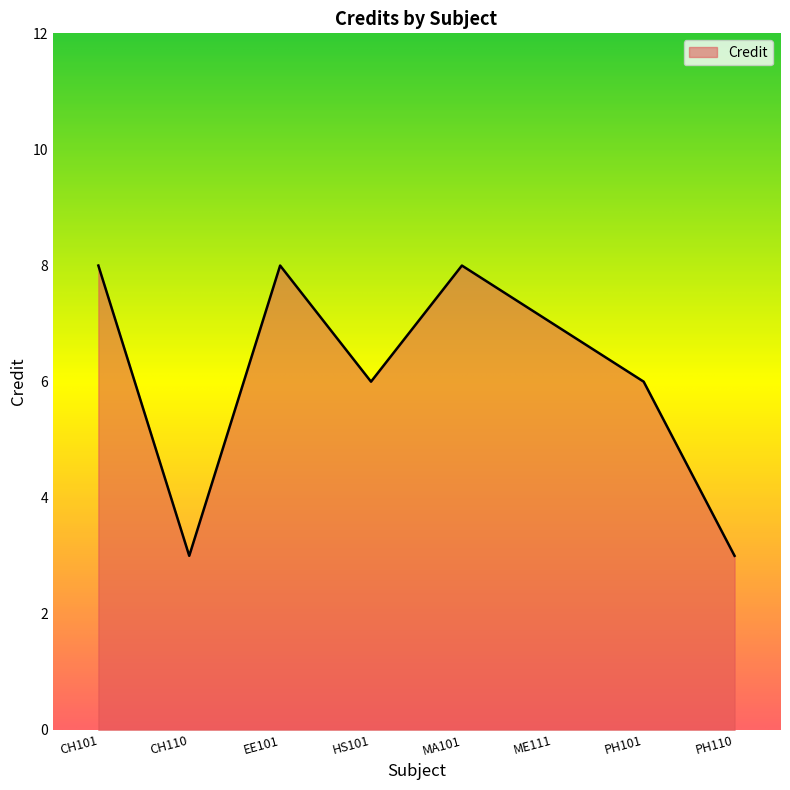

How many lines are shown in the chart?

1